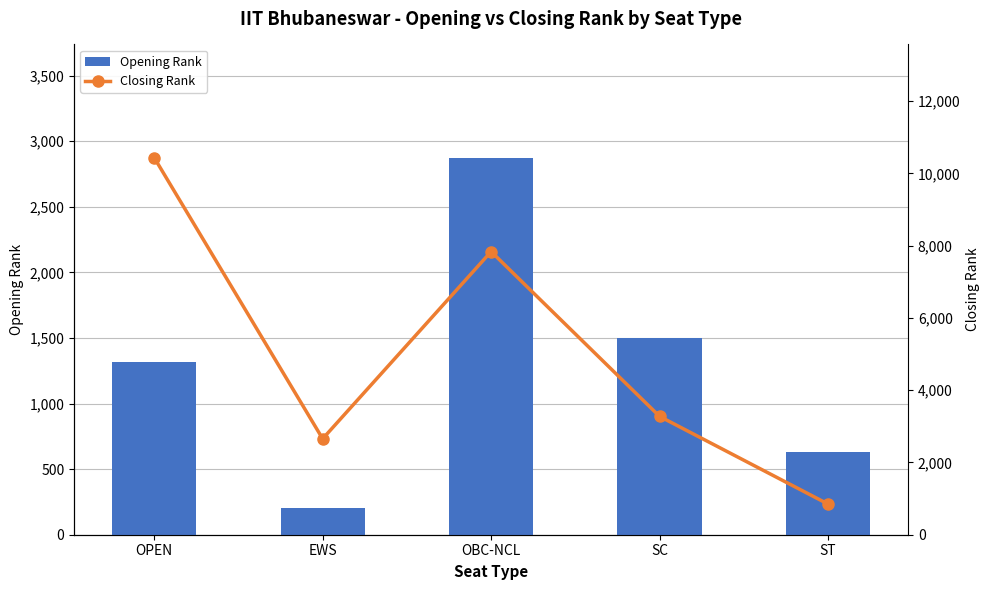

Rank the categories by Closing Rank value from lowest to highest.

ST, EWS, SC, OBC-NCL, OPEN